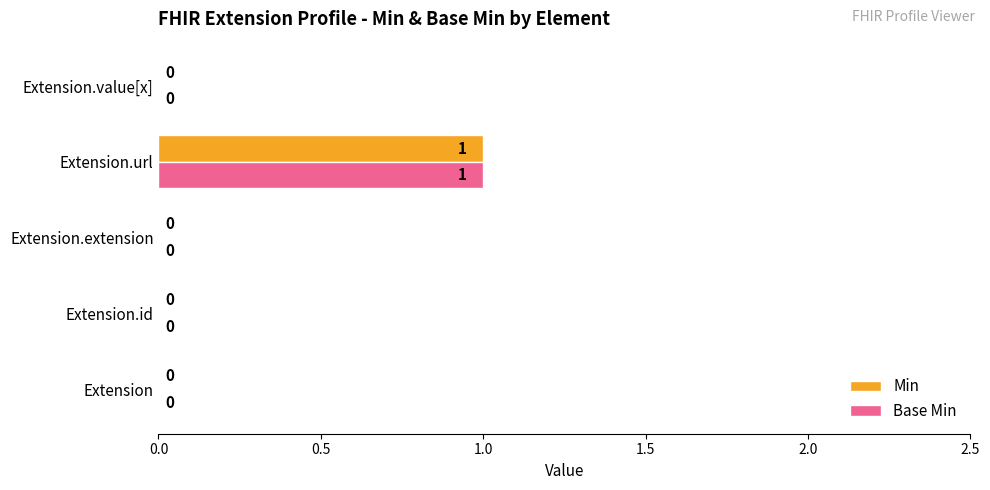

How many data points does each series have?

5